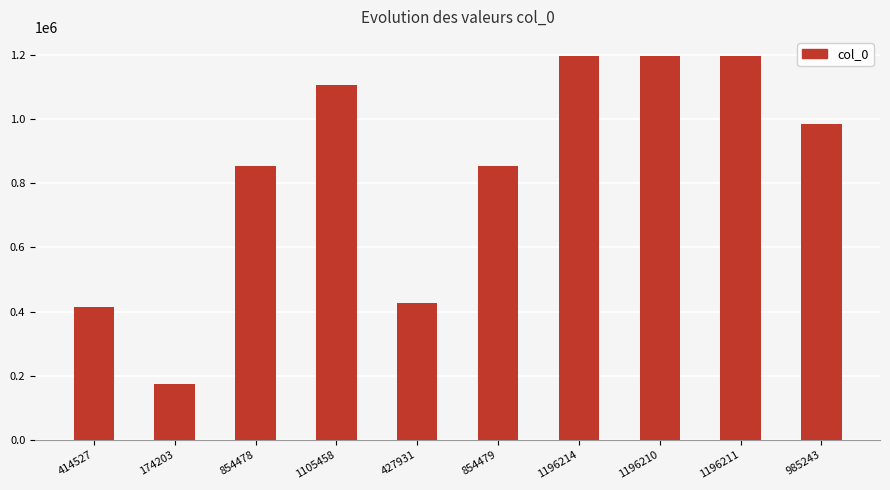

What is the difference between the values at 985243 and 1196214?

210971